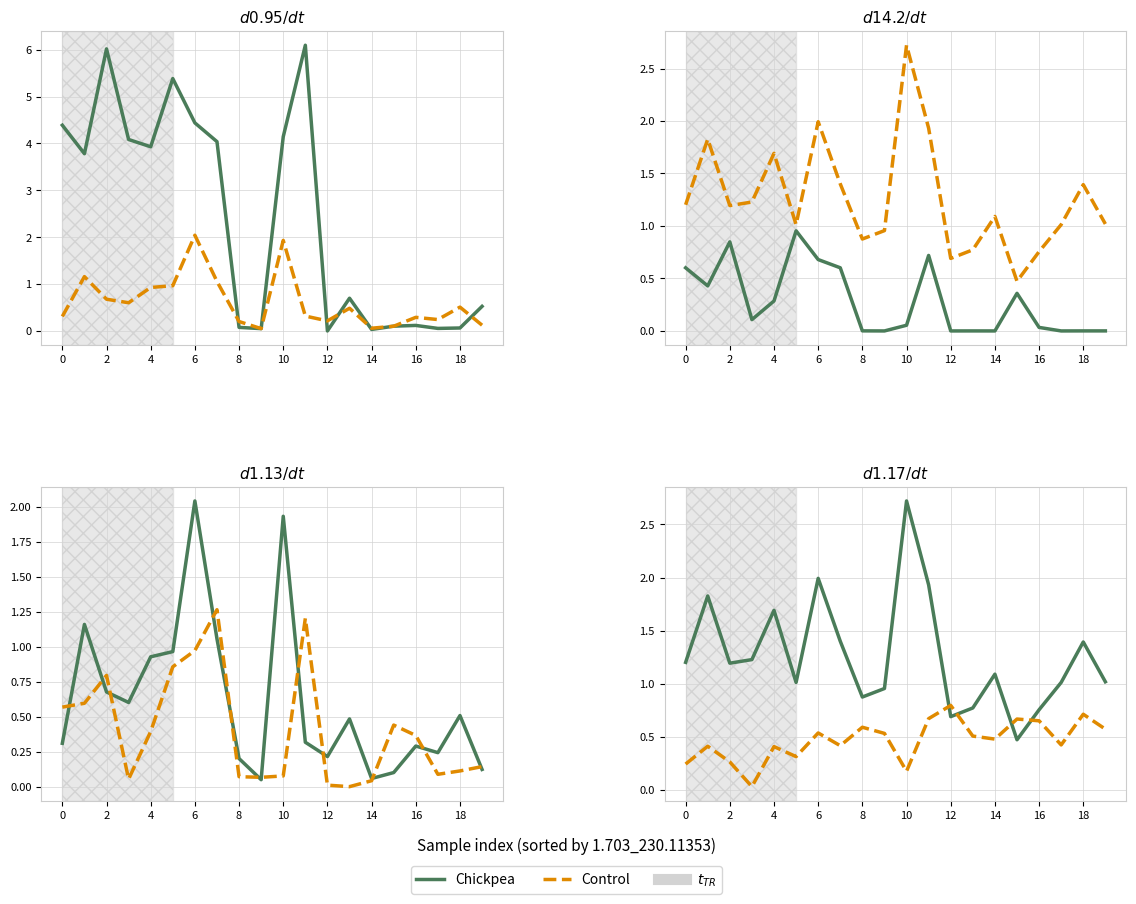

How many intersections are there between Chickpea and Control?

4